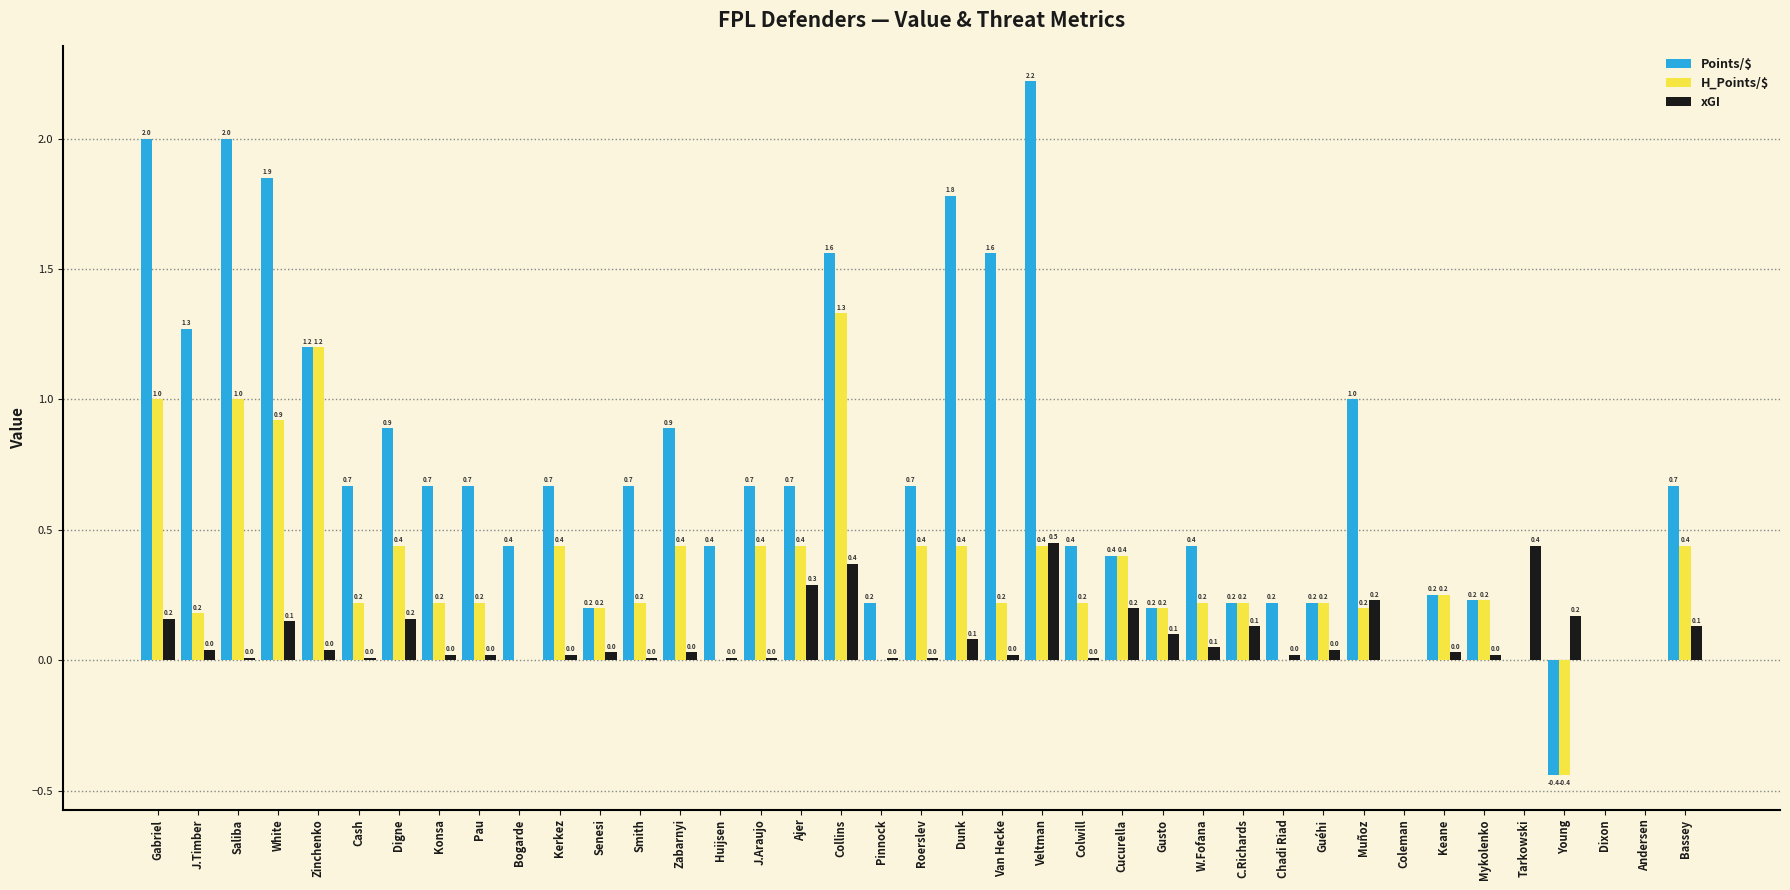

What are all the series names shown in the legend?

Points/$, H_Points/$, xGI